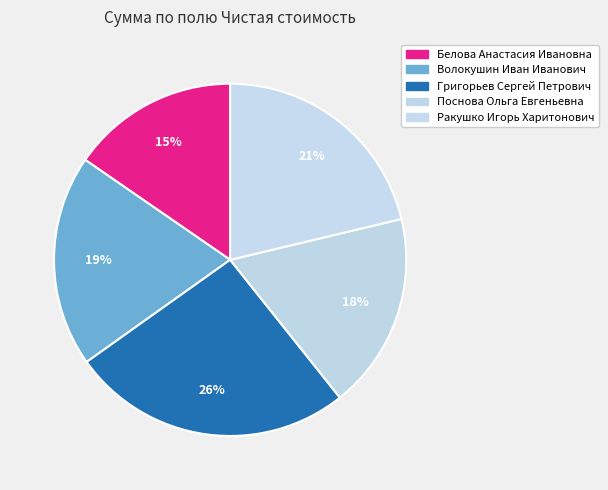

How many slices are in this pie chart?

5